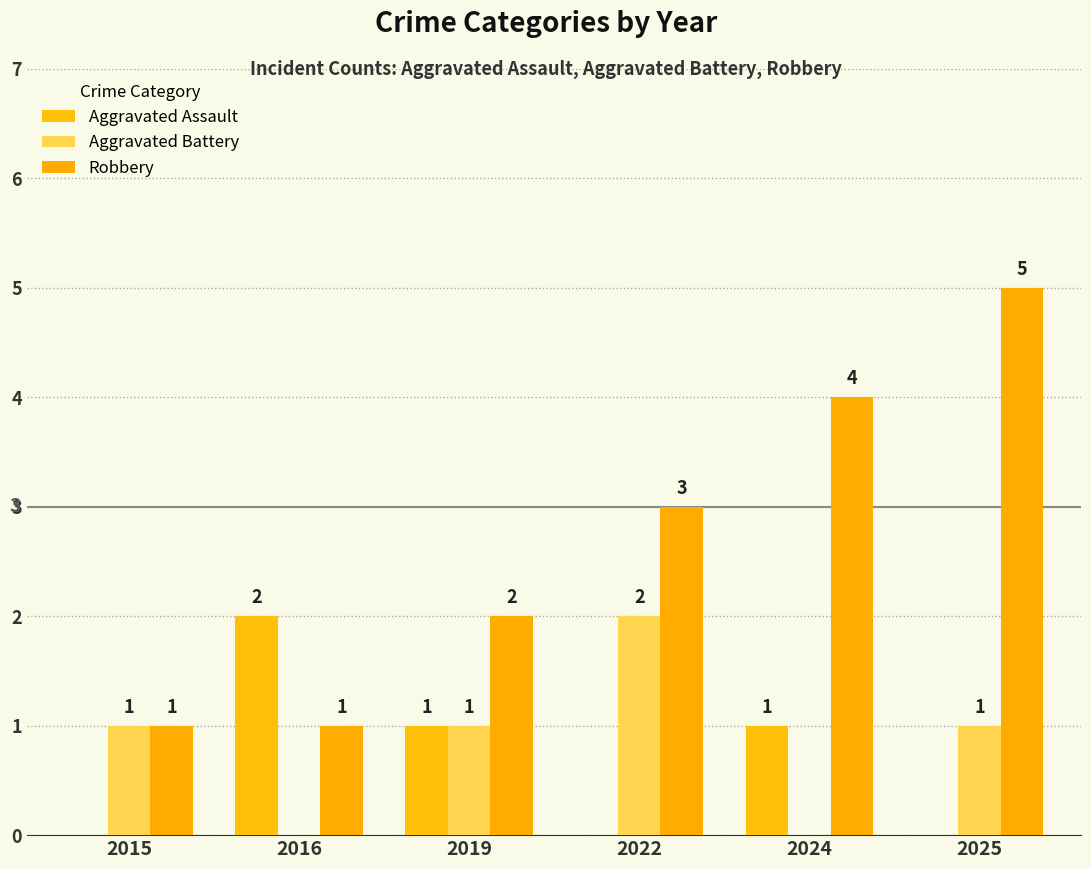

At which category is the sum across all series the highest?

2025